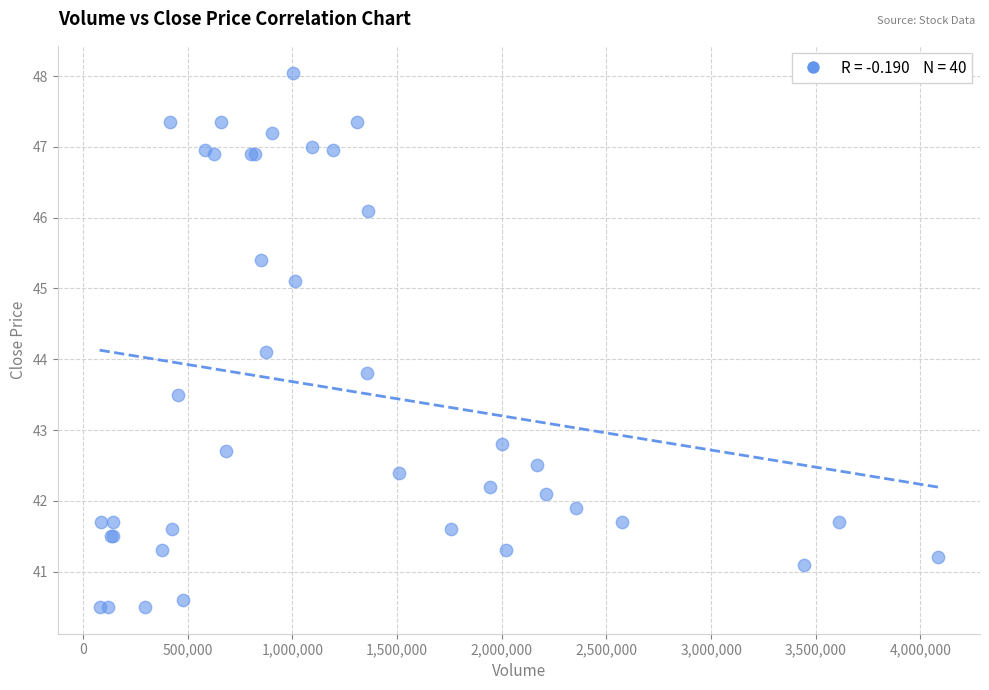

What Y value in the scatter plot is closest to 44?

44.1